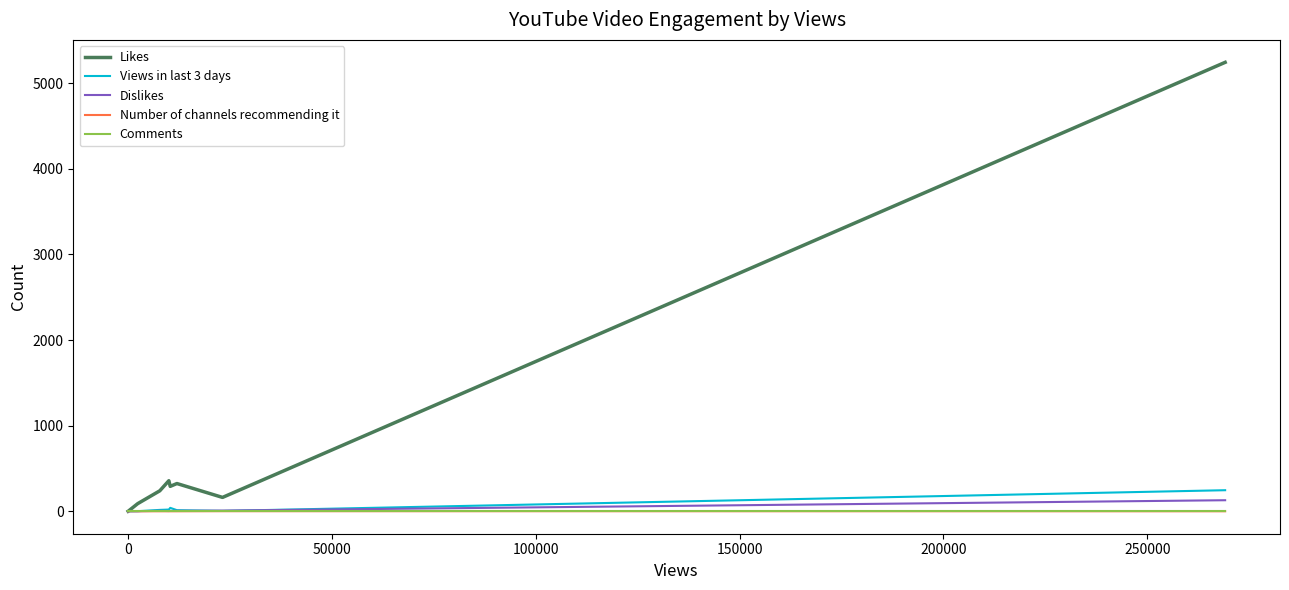

What is the greatest value displayed?

5243